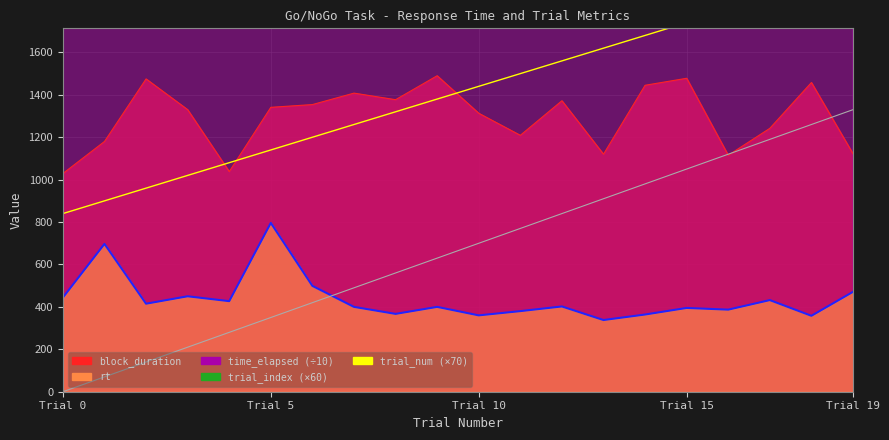

What is the value of the time_elapsed point at the 6th from the left?

7252.5